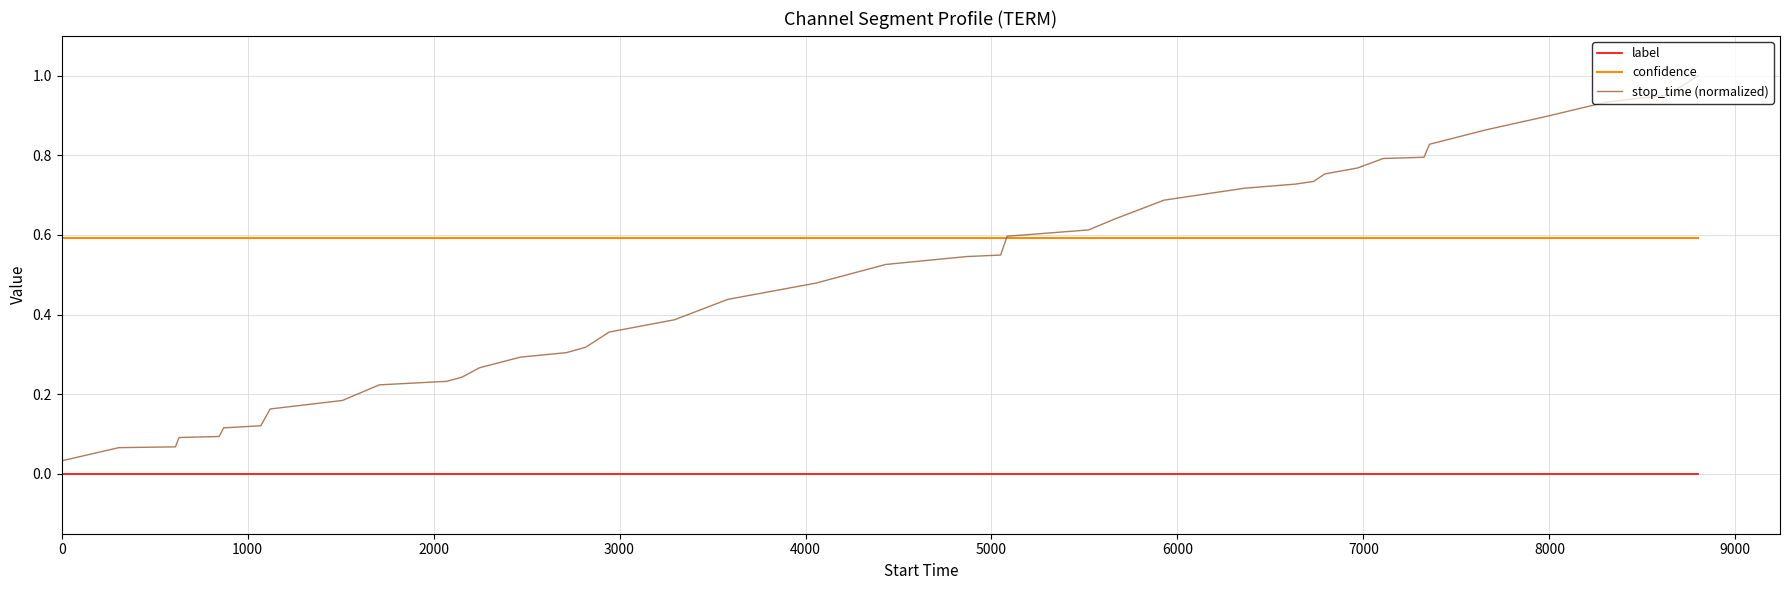

List the series in order of their peak value, highest first.

stop_time (normalized), confidence, label